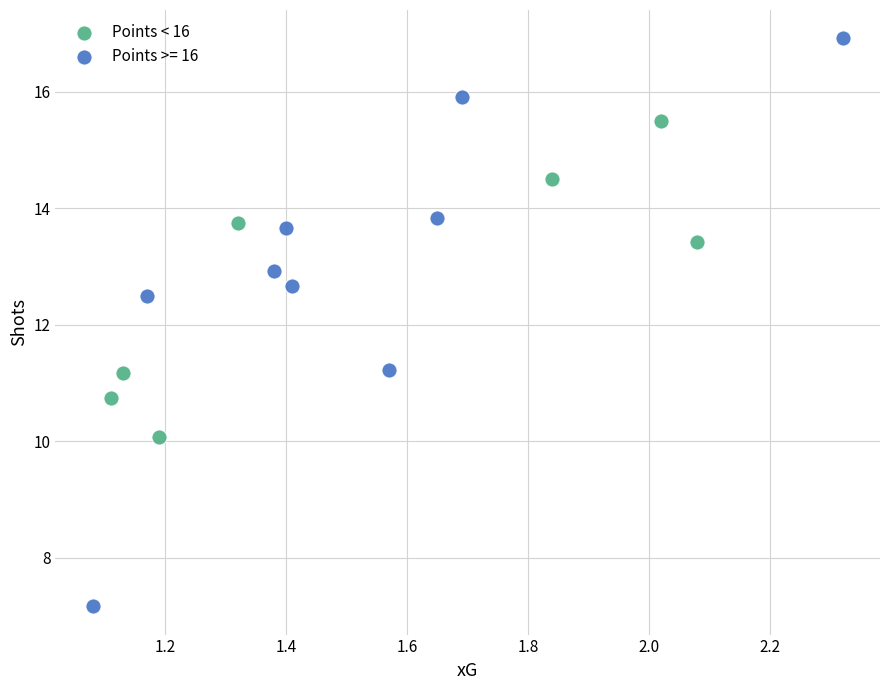

Which series has the largest Y range (max minus min)?

Points >= 16